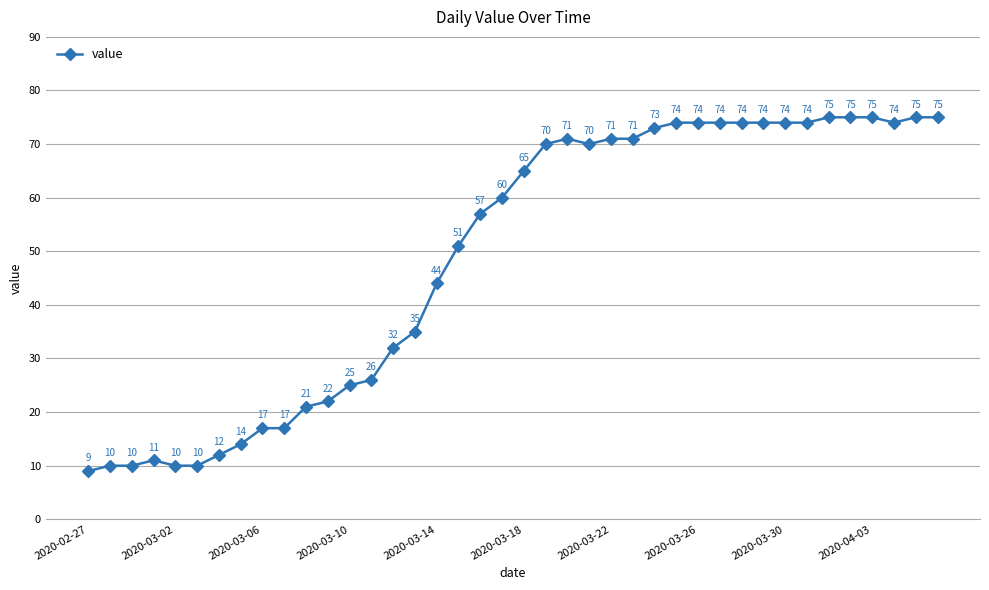

What is the value of the 2nd point from the left?

10